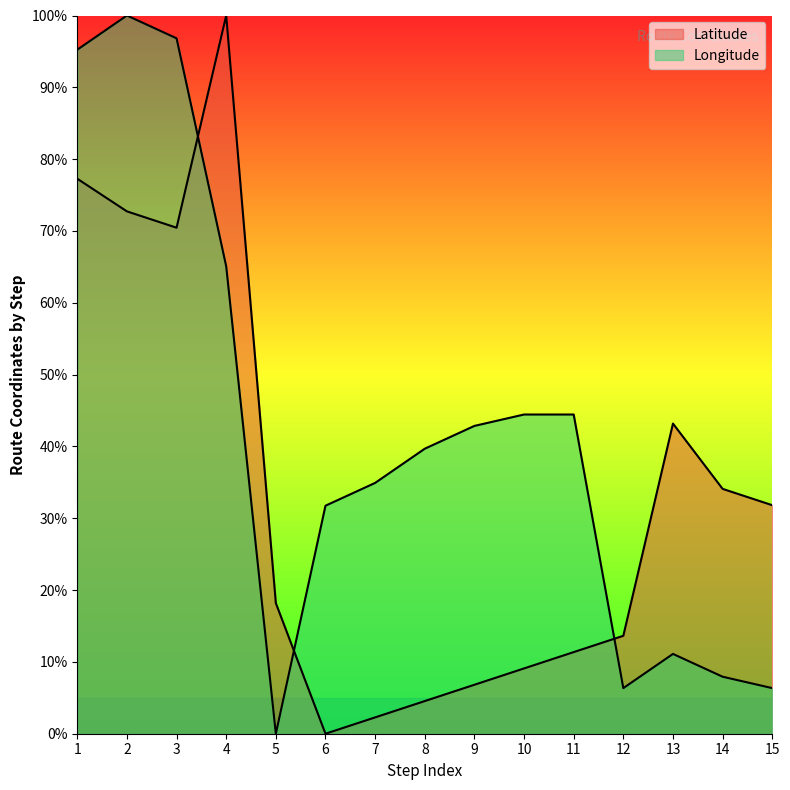

At which category does Latitude reach its first local valley?

3